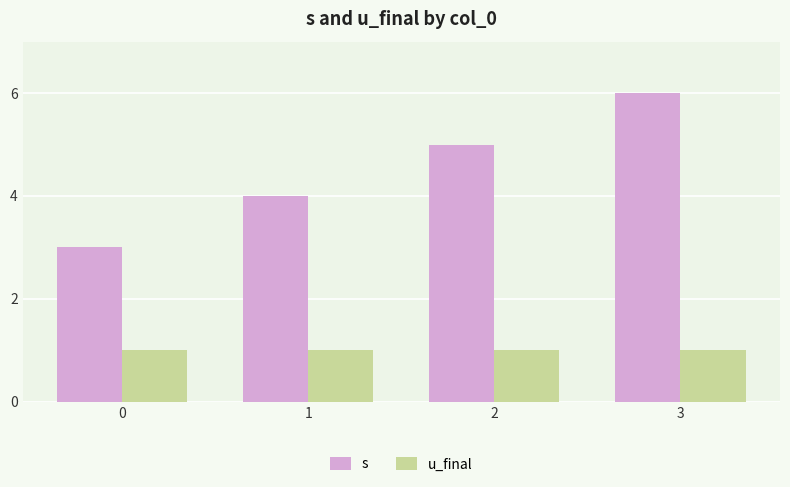

Is it true that u_final equals 2 at 1?

False